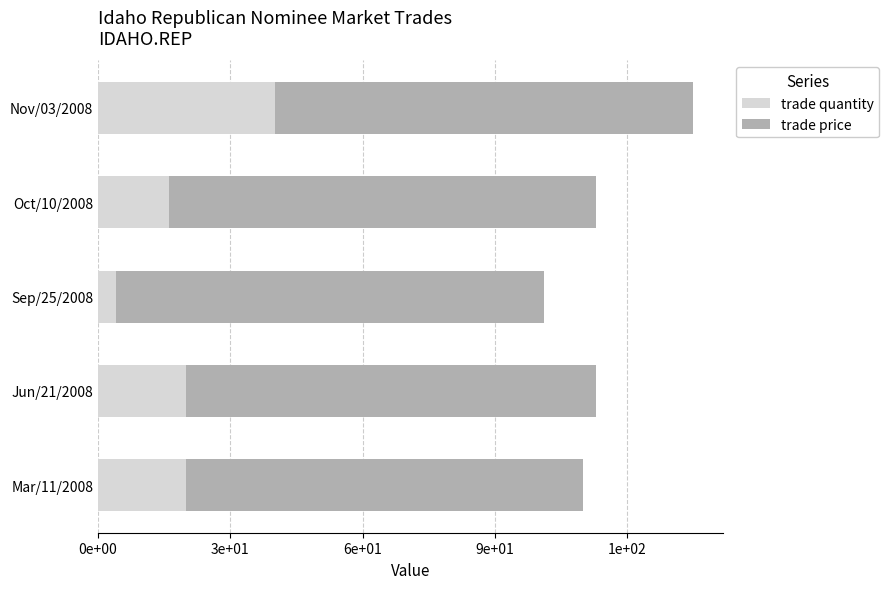

What are all the series names shown in the legend?

trade quantity, trade price